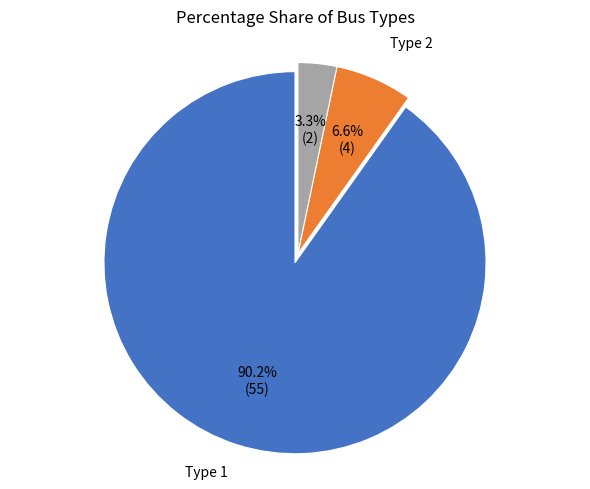

Is there a majority slice in this chart?

Yes